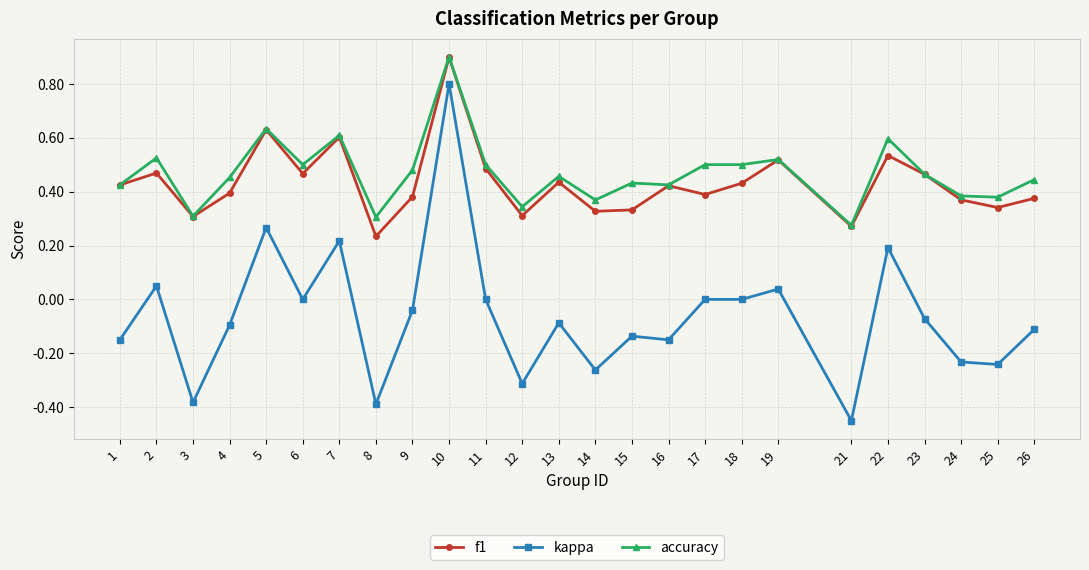

What is the greatest value displayed?

0.9